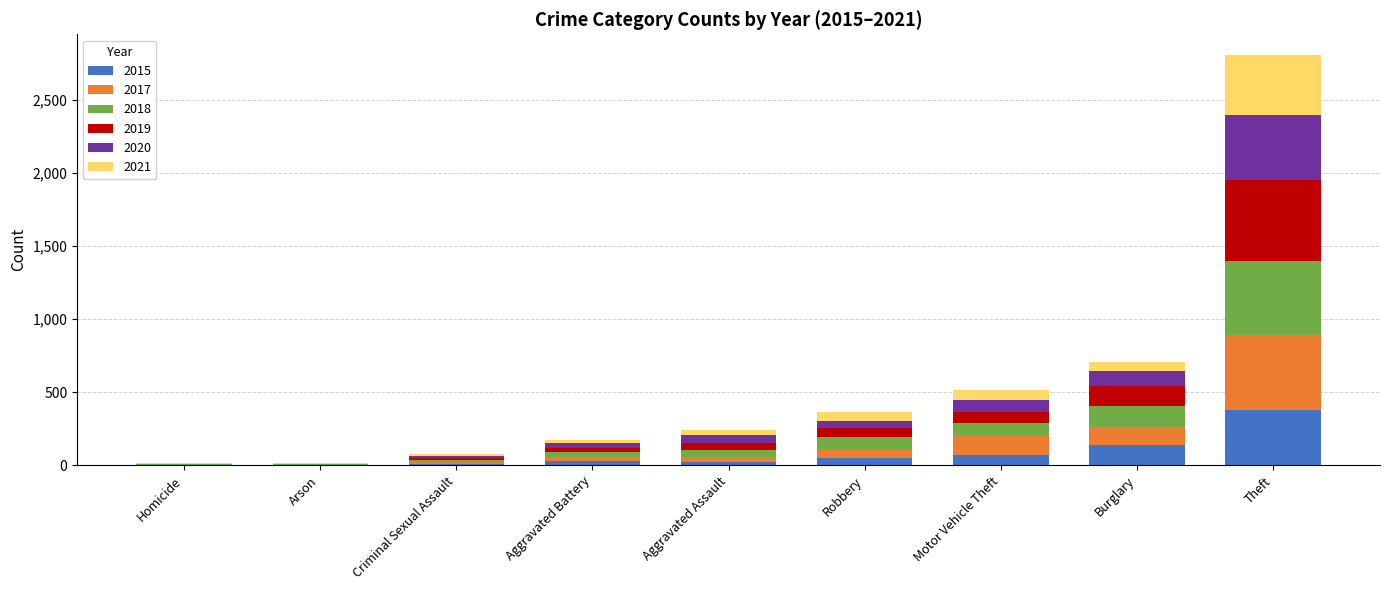

Count the number of categories in the chart.

9